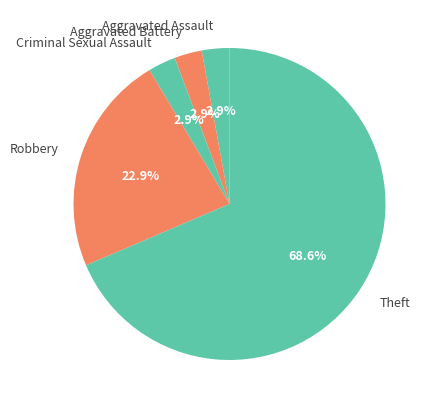

To the nearest percent, what percentage of the pie is Criminal Sexual Assault?

3%